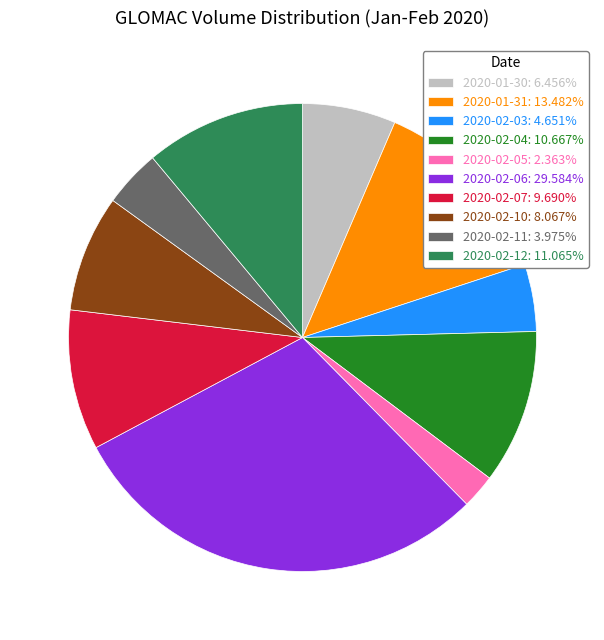

Does 2020-02-11: 3.975% represent more than half of the total?

No